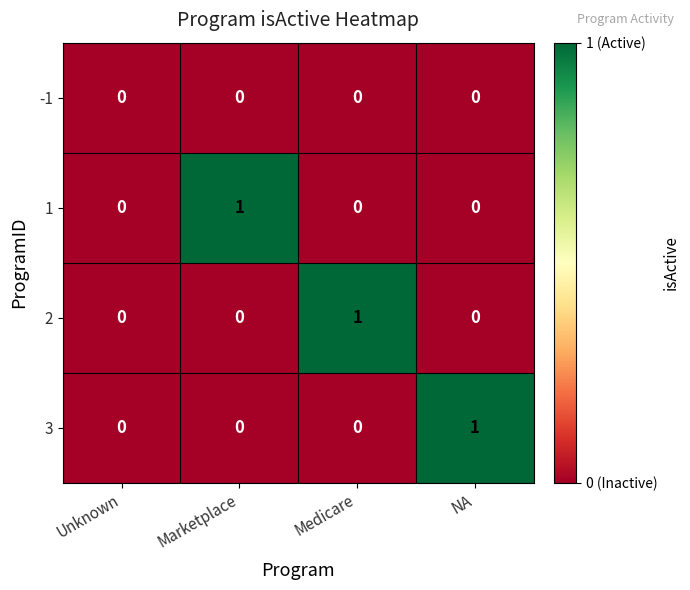

The 2 series shows 1 at Medicare. True or false?

True